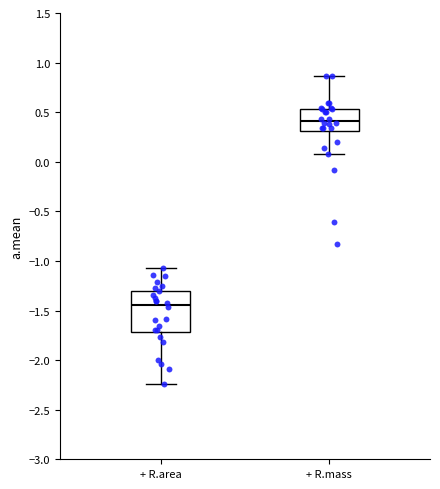

Which box is the tallest, from its lower edge to its upper edge?

+ R.area